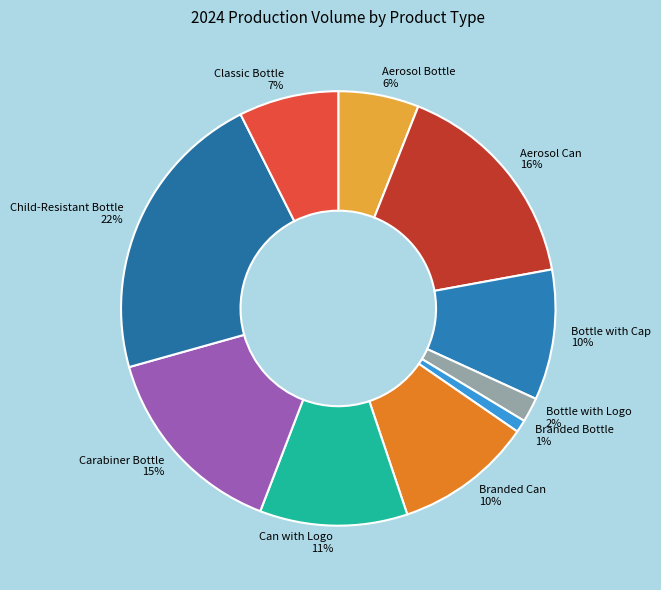

Combined, do Branded Bottle 1% and Aerosol Bottle 6% account for over 50%?

No